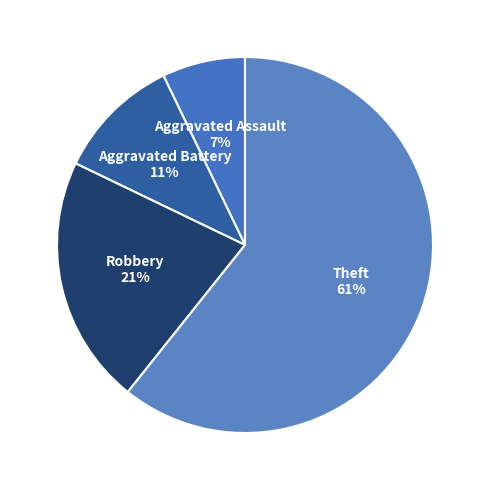

Count the number of slices in the pie.

4